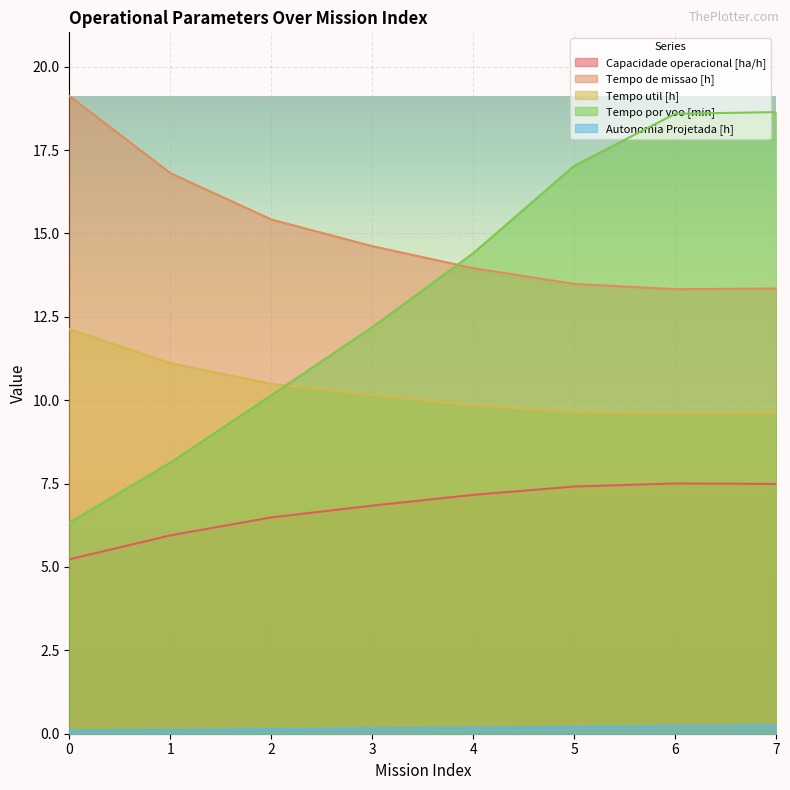

Is it true that Tempo por voo [min] equals 14.0 at 1?

False